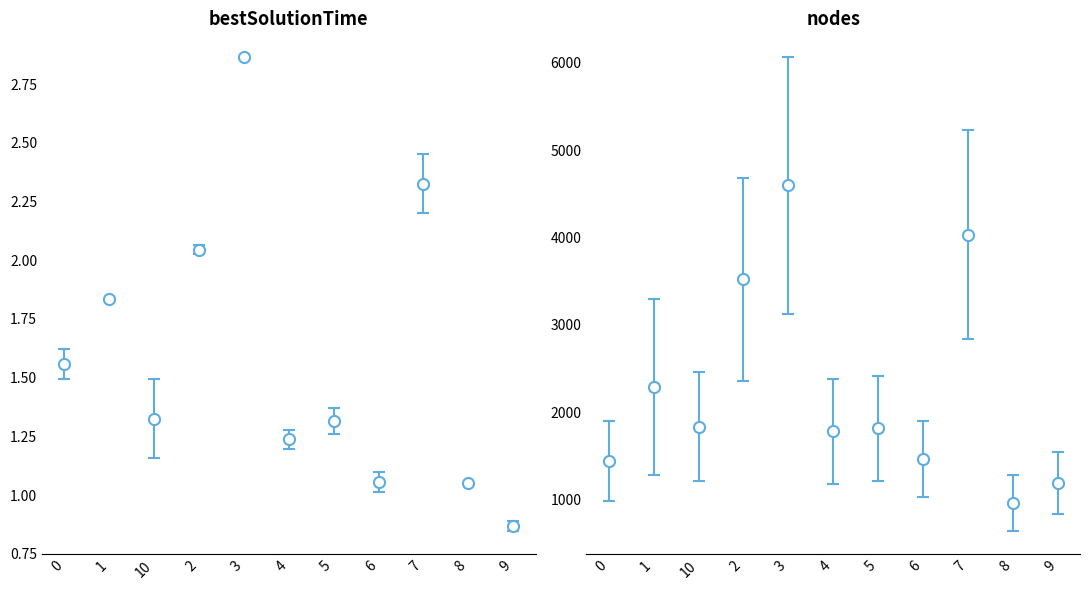

At which label is terminationTime closest to 1?

8